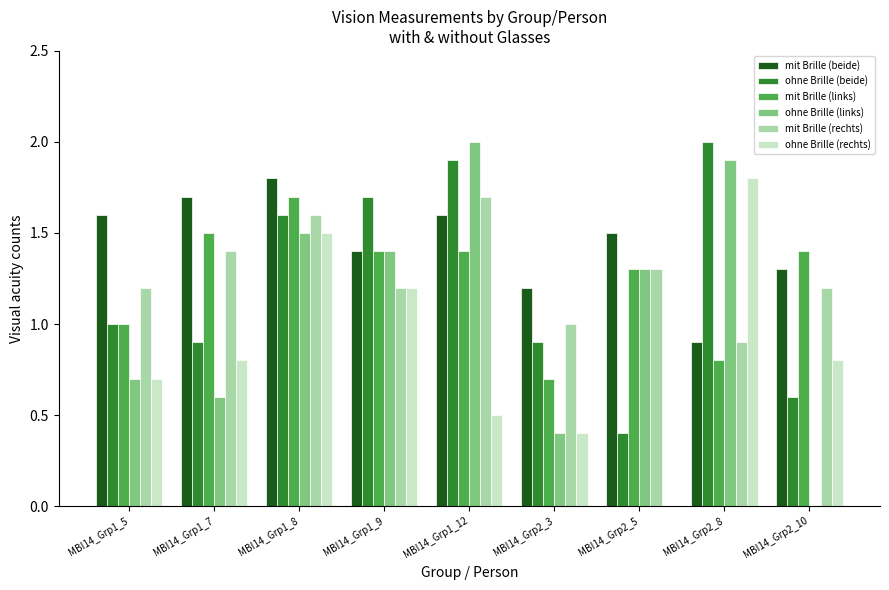

Is the value of ohne Brille (rechts) at MBI14_Grp1_9 greater than the value of mit Brille (links) at MBI14_Grp2_8?

Yes